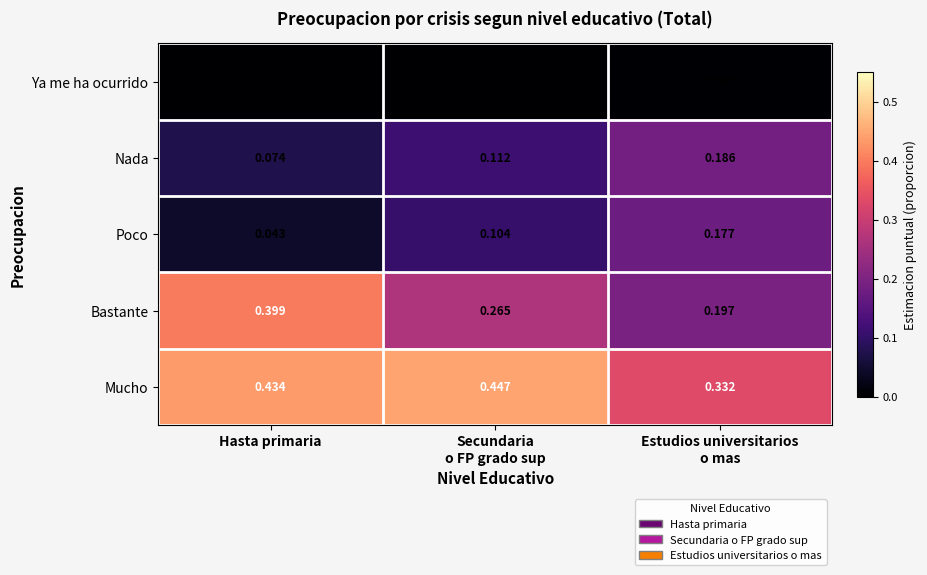

At which category is the sum across all series the highest?

Hasta primaria